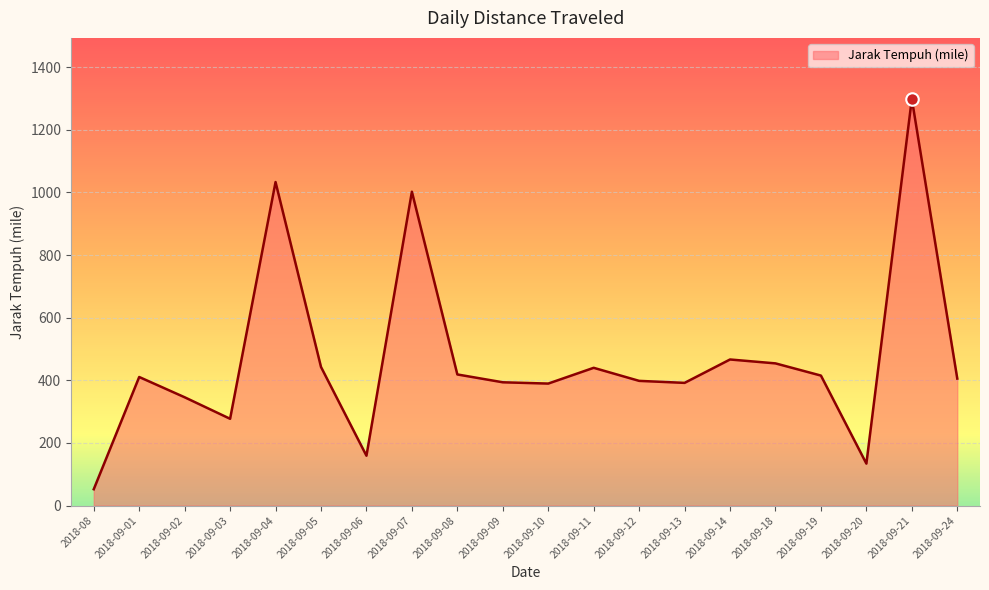

True or false: the data shows 606.2 at 2018-09-02.

False